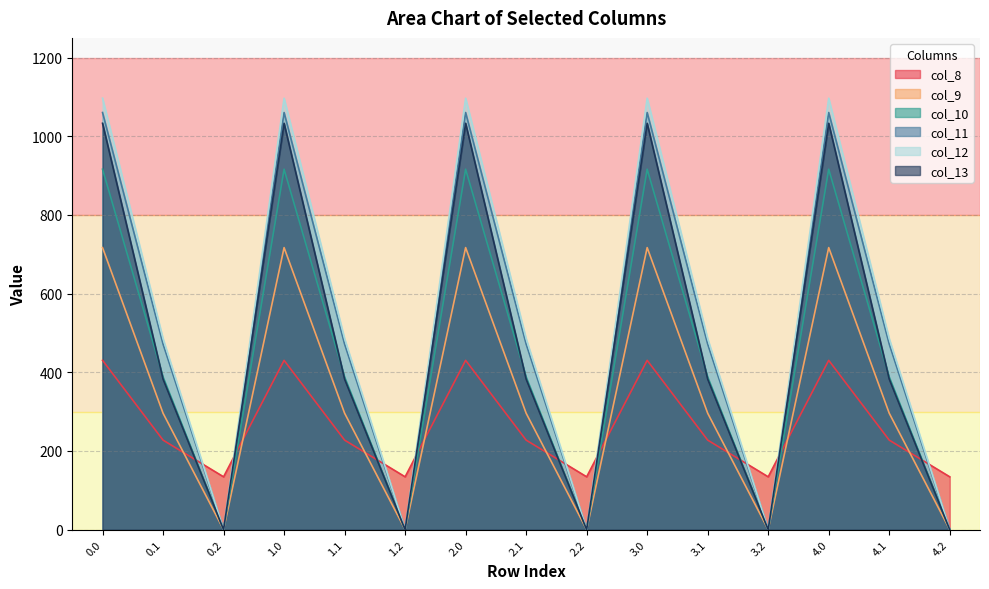

Reading left to right, extract all data points from this chart.

col_8: 430.3	227.5	134.2	430.3	227.5	134.2	430.3	227.5	134.2	430.3	227.5	134.2	430.3	227.5	134.2
col_9: 716.9	295.9	0.0	716.9	295.9	0.0	716.9	295.9	0.0	716.9	295.9	0.0	716.9	295.9	0.0
col_10: 916.2	388.1	0.0	916.2	388.1	0.0	916.2	388.1	0.0	916.2	388.1	0.0	916.2	388.1	0.0
col_11: 1060.3	471.7	0.0	1060.3	471.7	0.0	1060.3	471.7	0.0	1060.3	471.7	0.0	1060.3	471.7	0.0
col_12: 1096.7	485.4	0.0	1096.7	485.4	0.0	1096.7	485.4	0.0	1096.7	485.4	0.0	1096.7	485.4	0.0
col_13: 1032.9	382.7	0.0	1032.9	382.7	0.0	1032.9	382.7	0.0	1032.9	382.7	0.0	1032.9	382.7	0.0